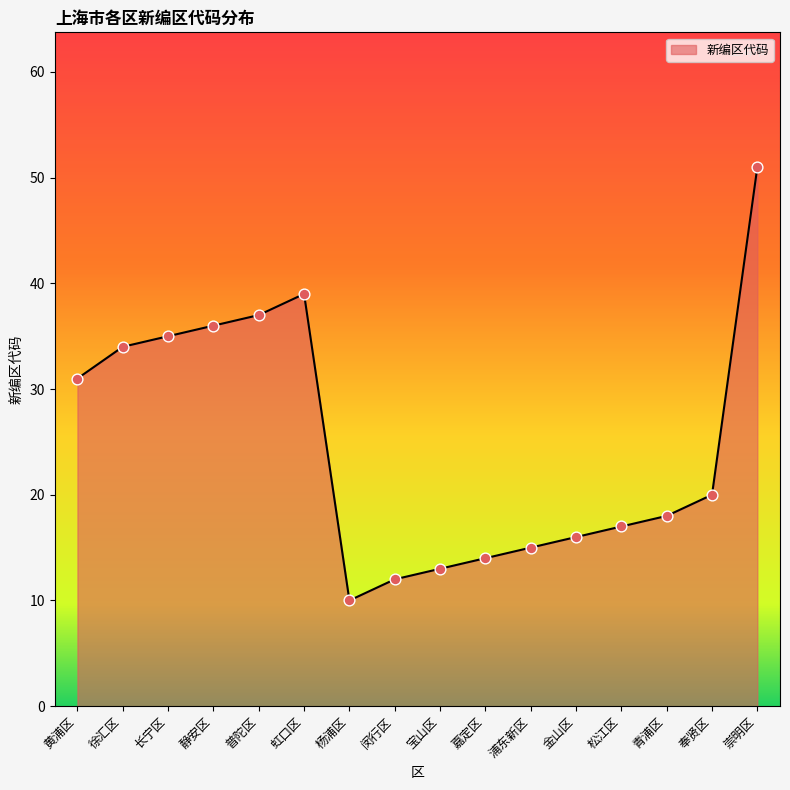

What is the ratio of the value at 崇明区 to the value at 静安区?

1.4